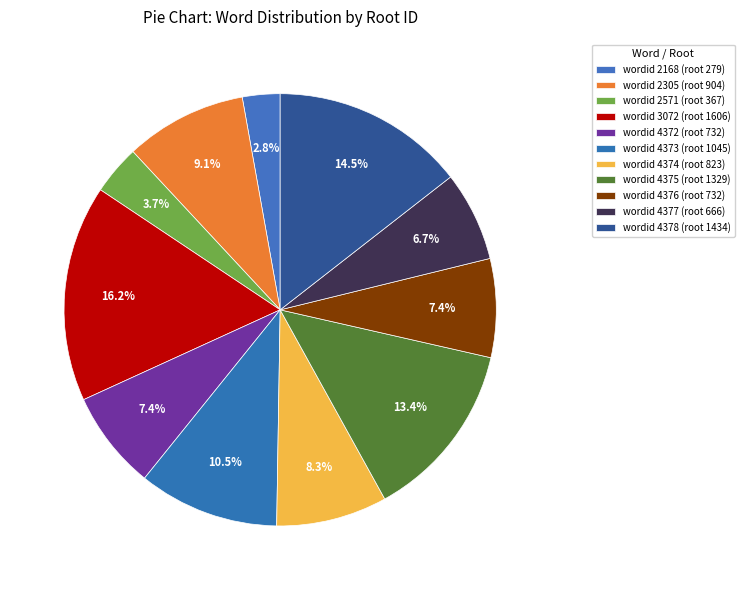

Count the number of slices in the pie.

11